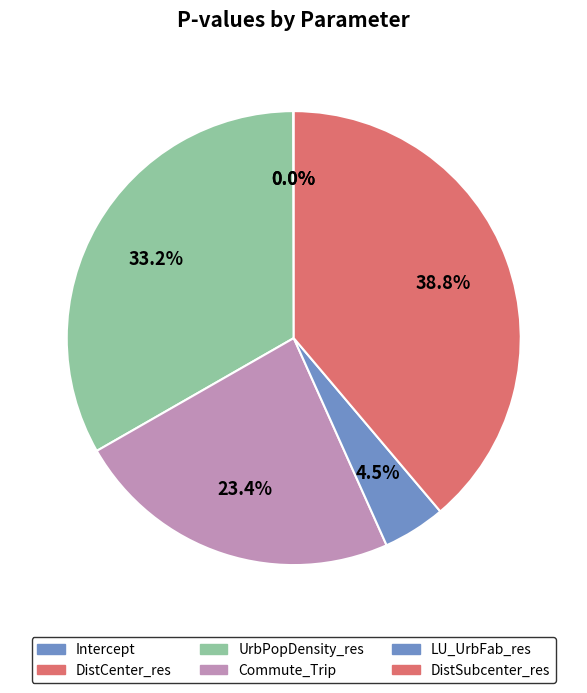

Is there a majority slice in this chart?

No